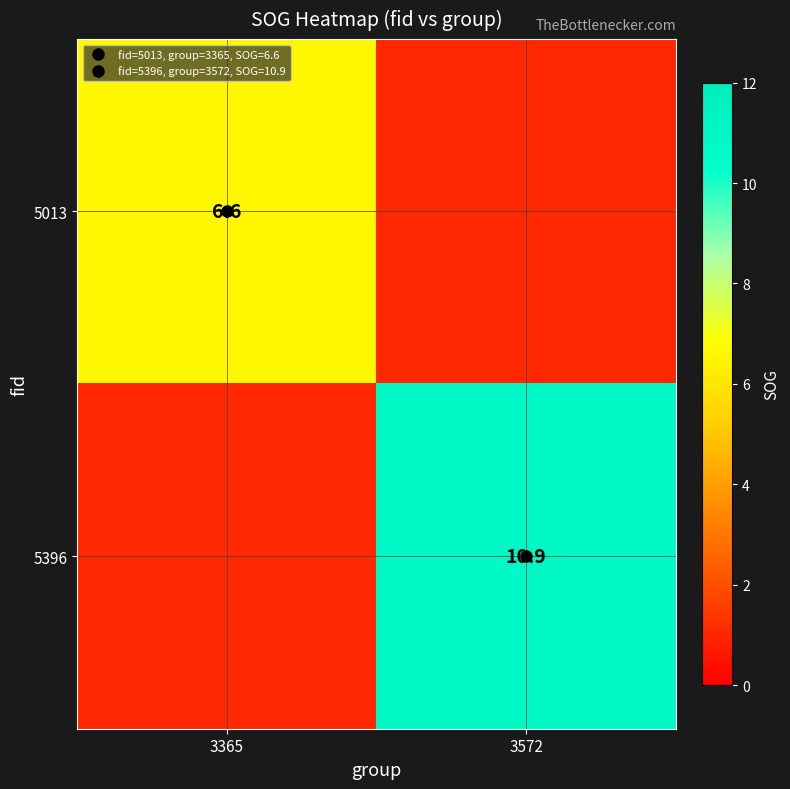

How many data points in 5013 are above 6?

1